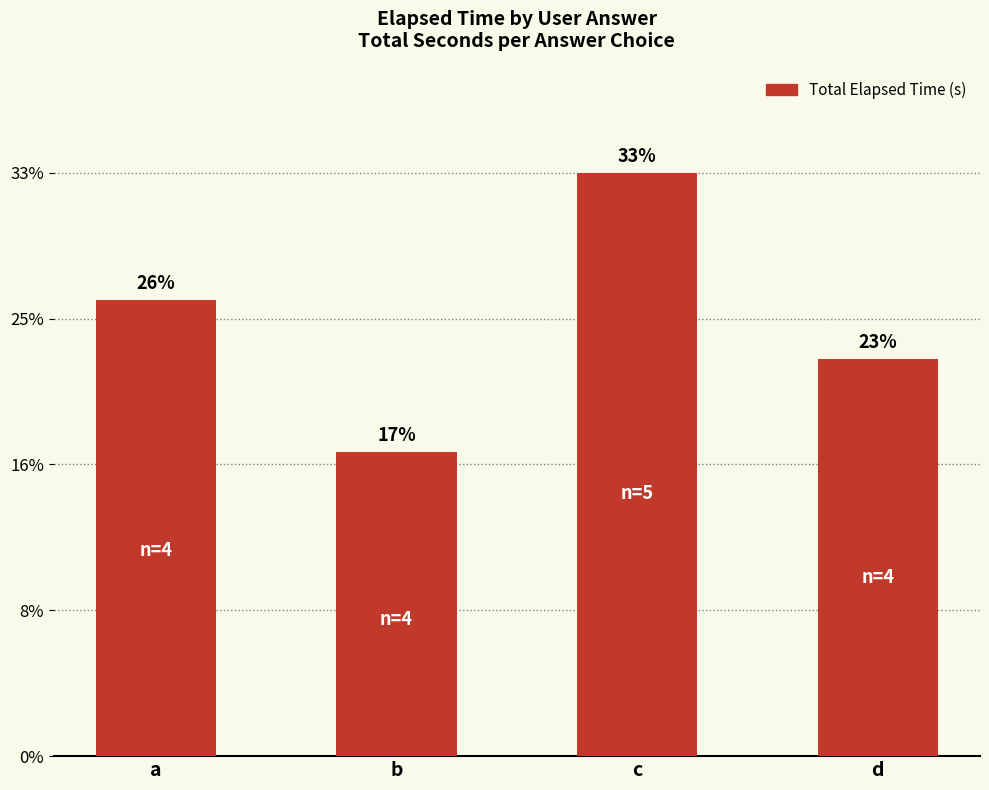

List the labels in order of value, largest first.

c, a, d, b